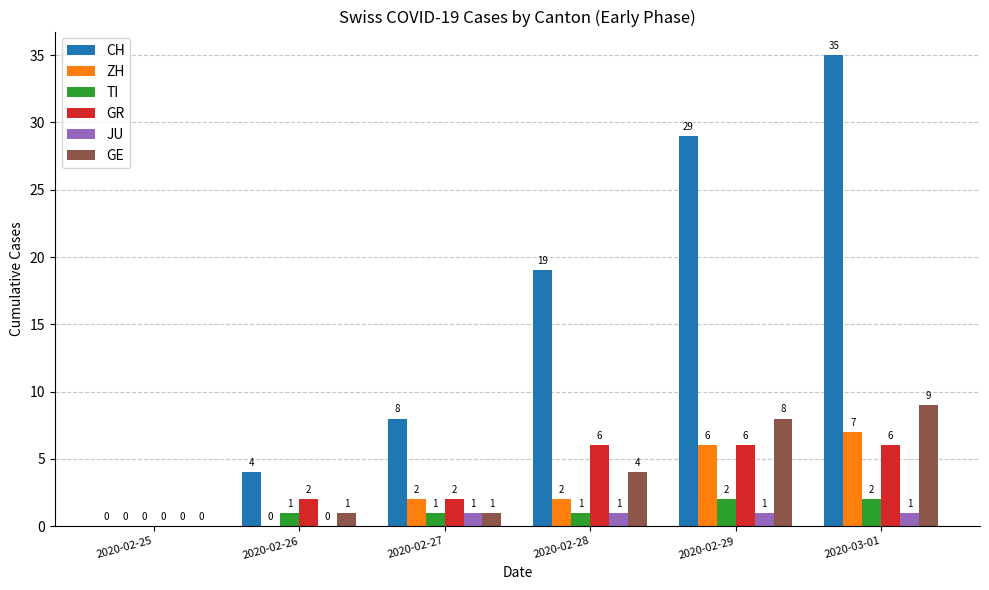

What is the total value across all series at 2020-02-27?

15